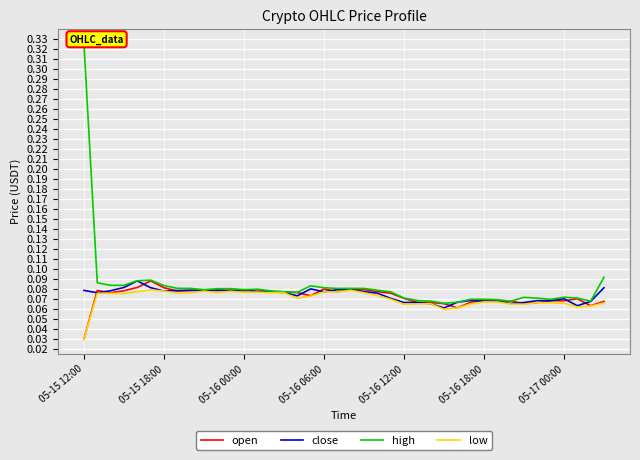

Which series has the largest total across all categories?

high